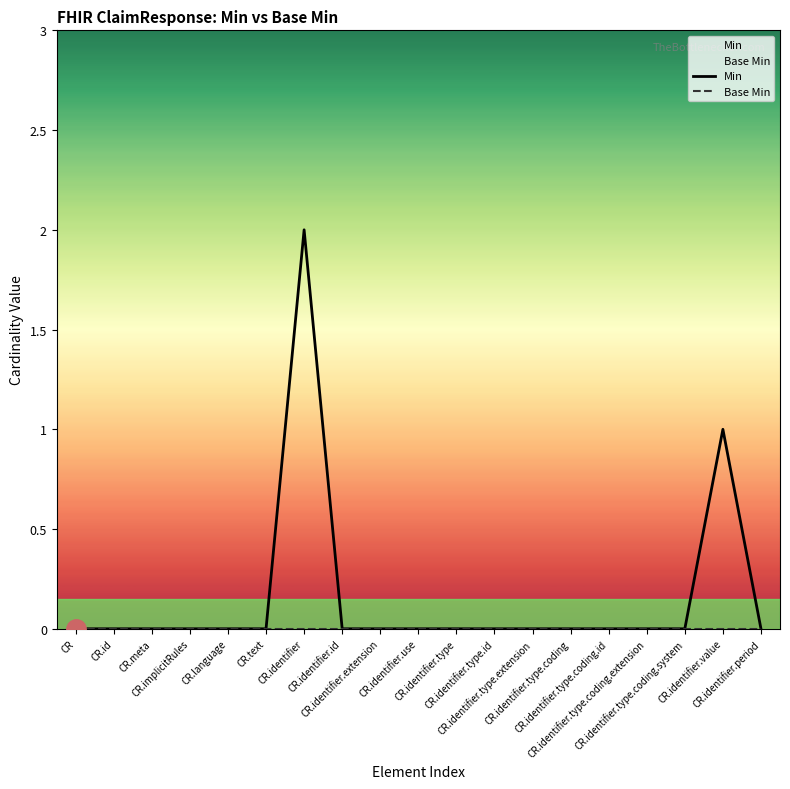

Count the number of categories in the chart.

19